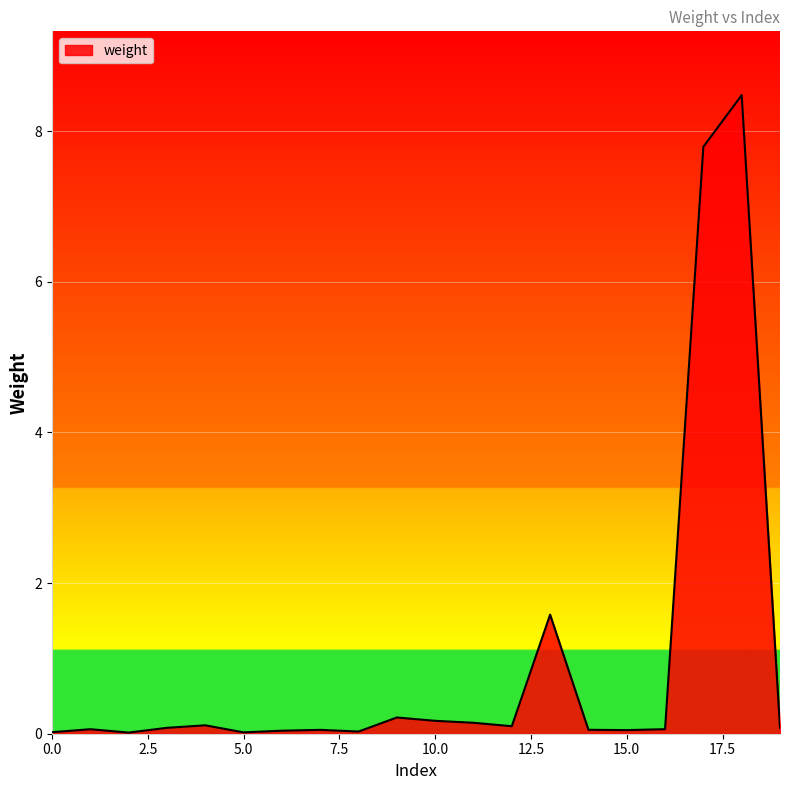

Does the chart have visible grid lines?

Yes